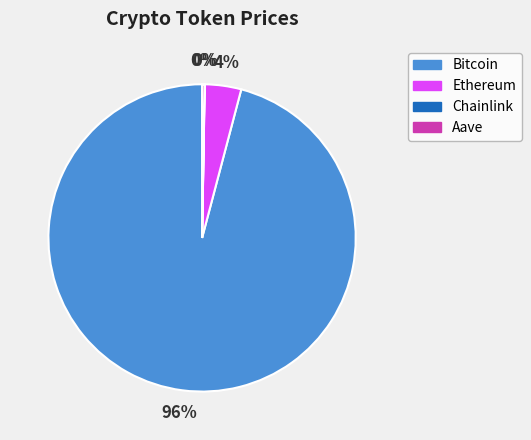

Is it true that Ethereum is 4% of the pie?

True